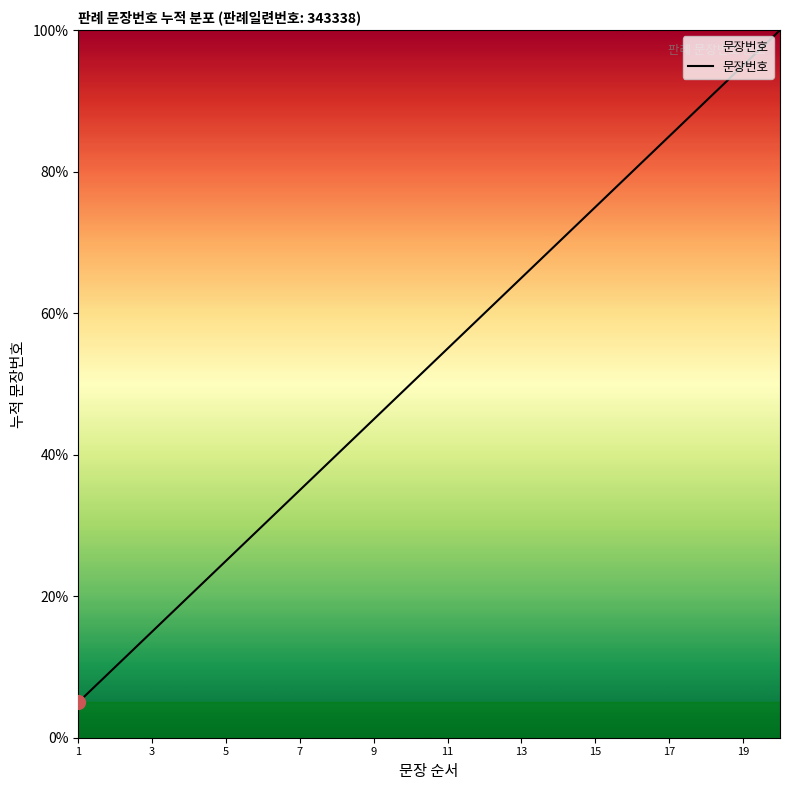

What is the greatest value displayed?

100.0